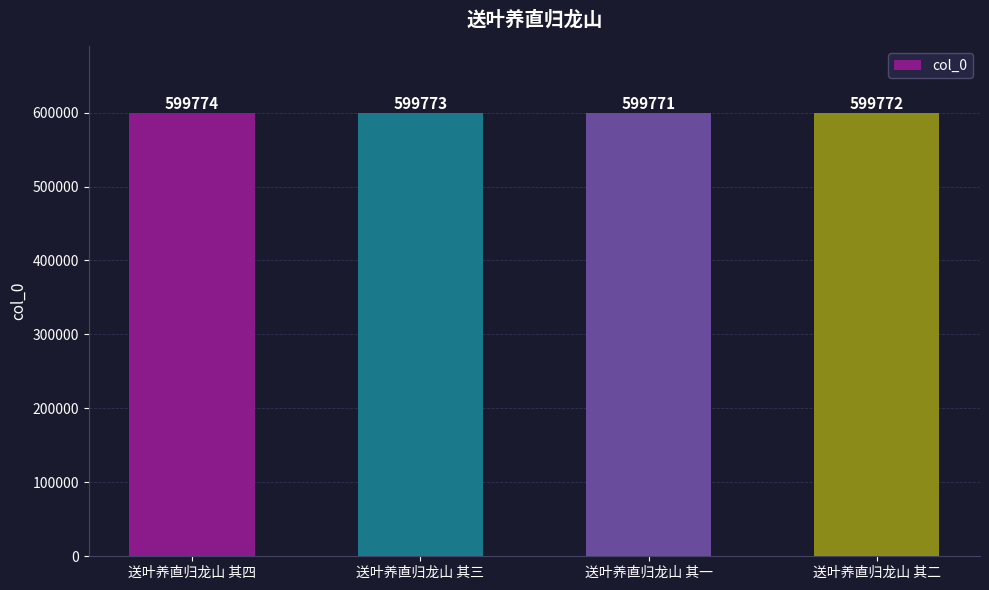

How many bars are there in total?

4